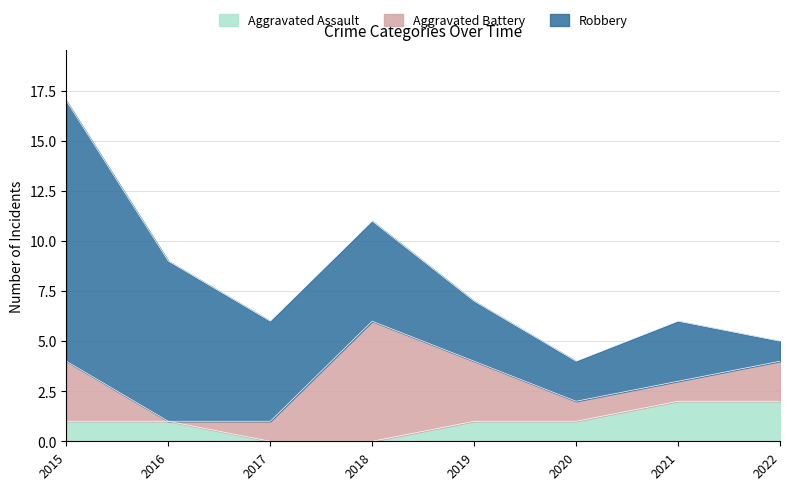

Which label corresponds to the largest value in the chart?

2015